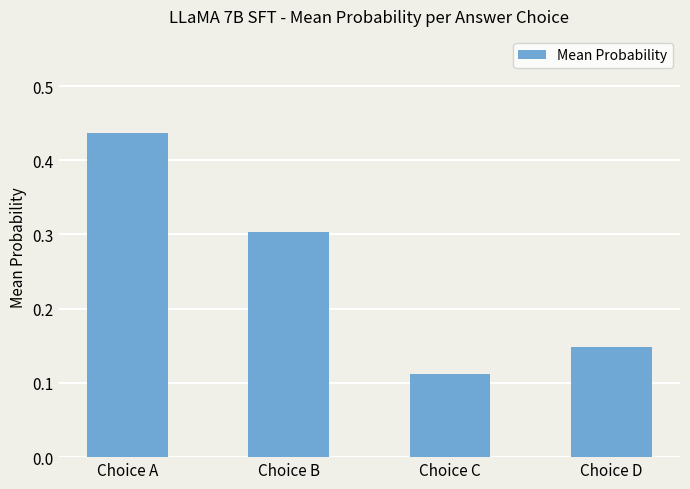

Which has a higher value, Choice B or Choice A?

Choice A